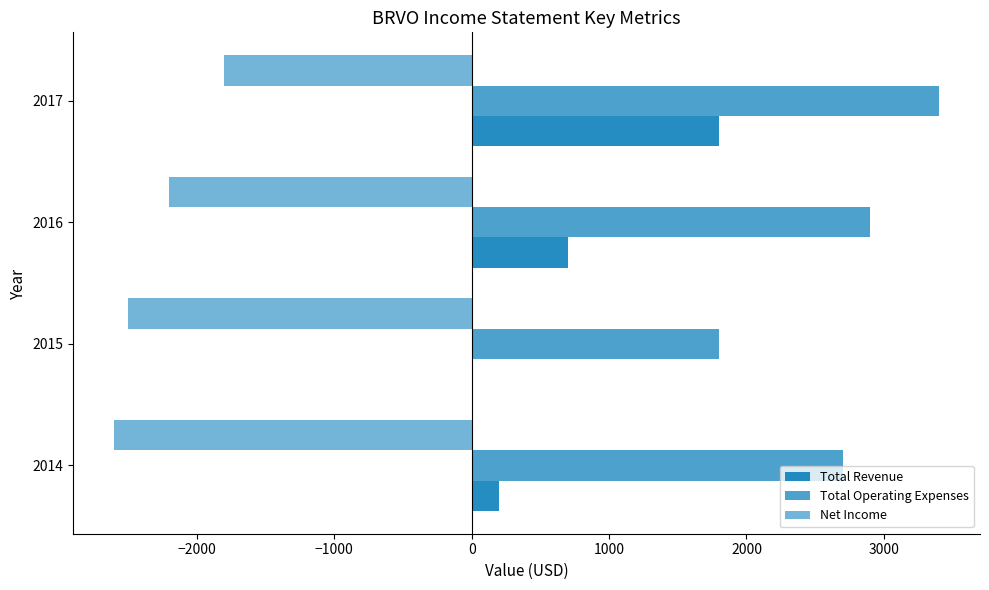

Count the Net Income values in the range -2500 to -1800.

3